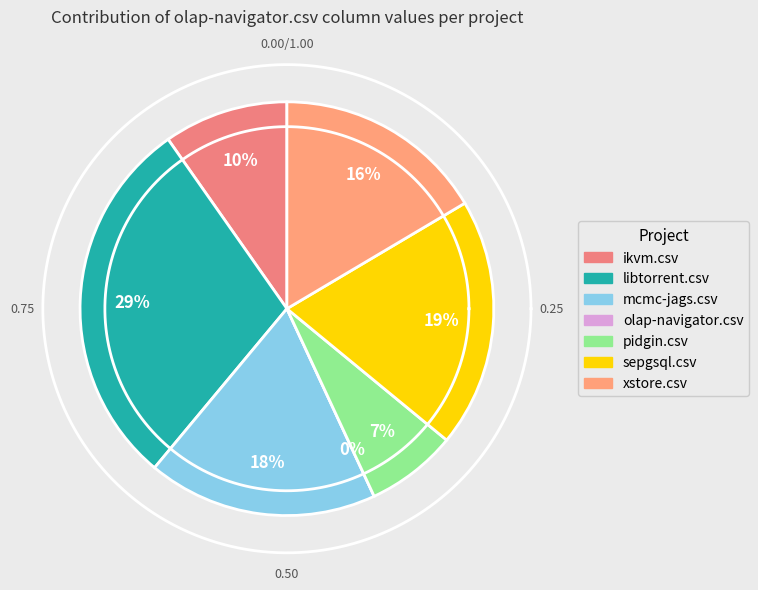

Rank the categories by value from highest to lowest.

libtorrent.csv, sepgsql.csv, mcmc-jags.csv, xstore.csv, ikvm.csv, pidgin.csv, olap-navigator.csv